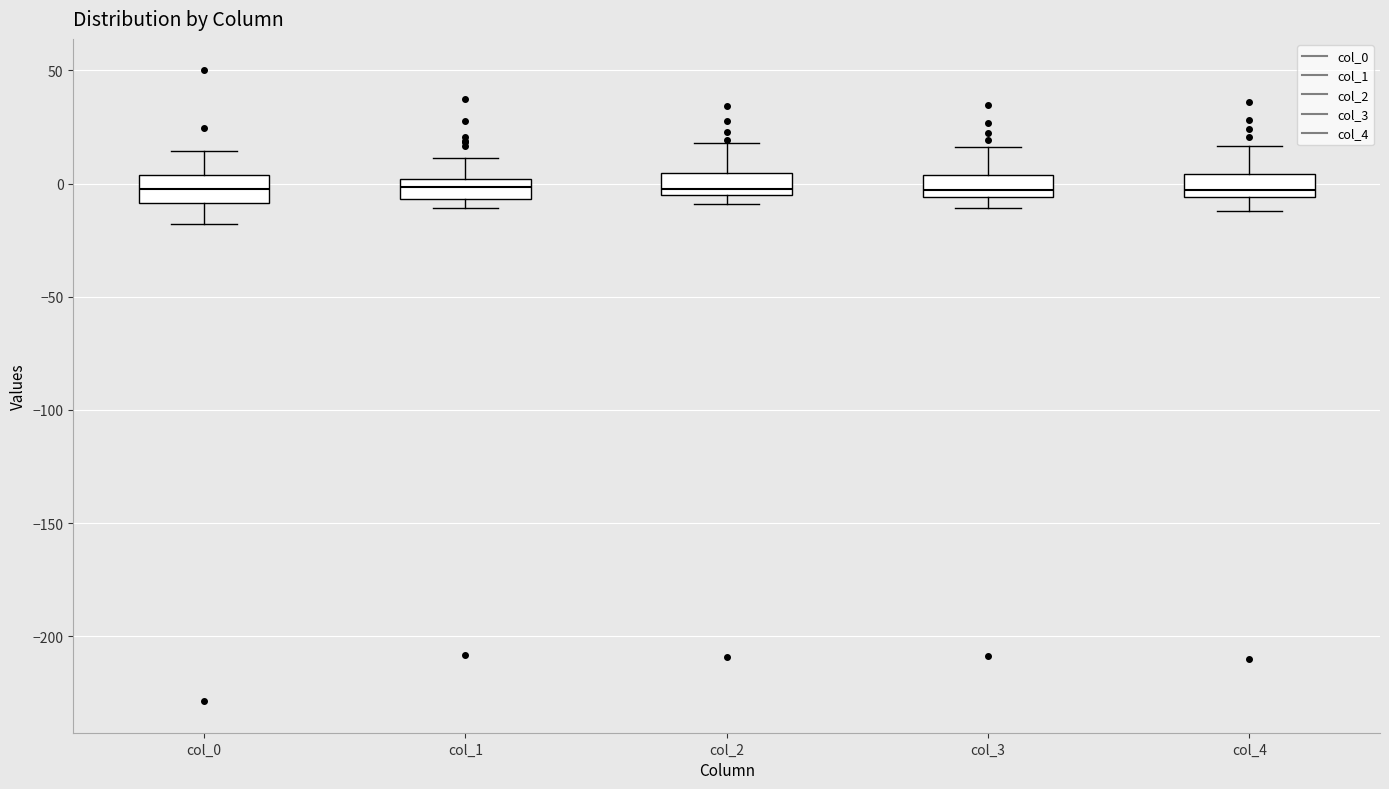

Reading left to right, read every box against the y-axis: the position of its median line, the range the box covers, and the ends of its whiskers. The values are not printed on the chart, so give them approximately, as read against the axis.

col_0: median 0, box -10 to 5, whiskers -20 to 15
col_1: median 0 (inside the box), box -5 to 0, whiskers -10 to 10
col_2: median 0, box -5 to 5, whiskers -10 to 20
col_3: median -5 (just above the box's lower edge), box -5 to 5, whiskers -10 to 15
col_4: median -5 (just above the box's lower edge), box -5 to 5, whiskers -10 to 15